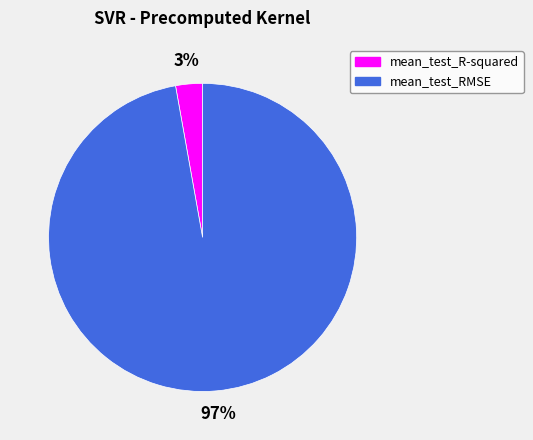

Is the sum of mean_test_RMSE and mean_test_R-squared greater than half?

Yes